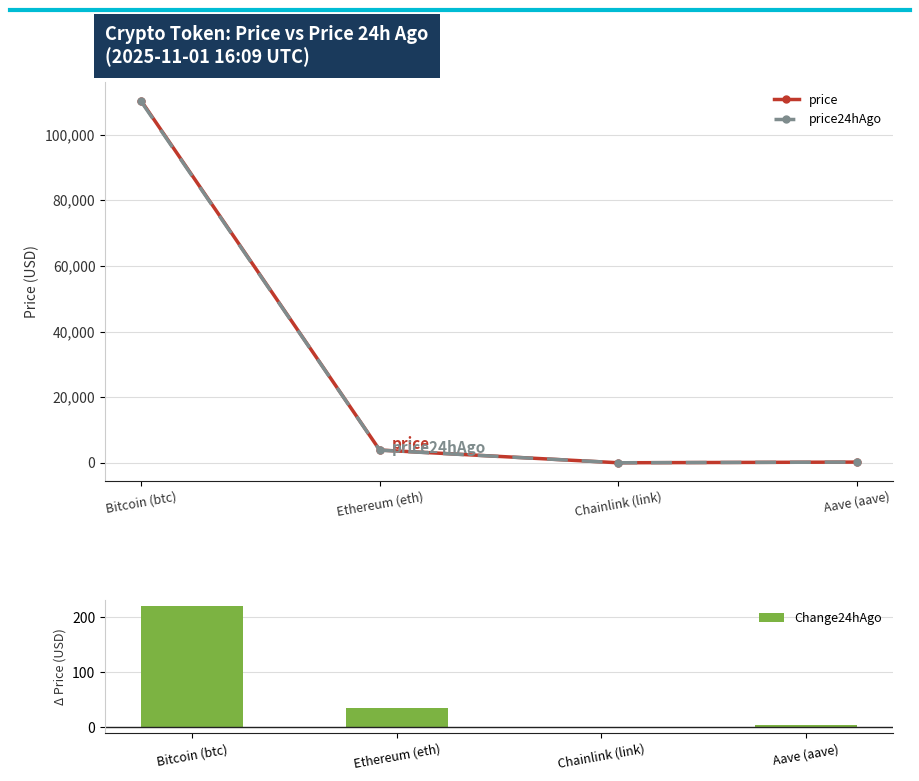

True or false: price24hAgo has a value of 218.7 at Aave (aave).

True